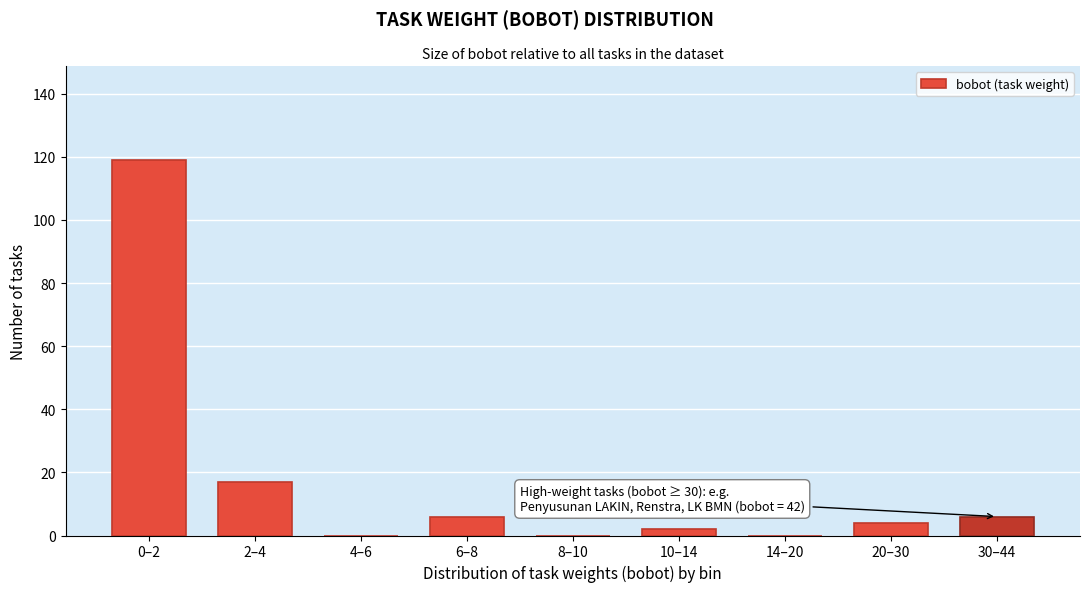

Reading right to left, what are all the values shown in this chart?

30–44=6	20–30=4	14–20=0	10–14=2	8–10=0	6–8=6	4–6=0	2–4=17	0–2=119